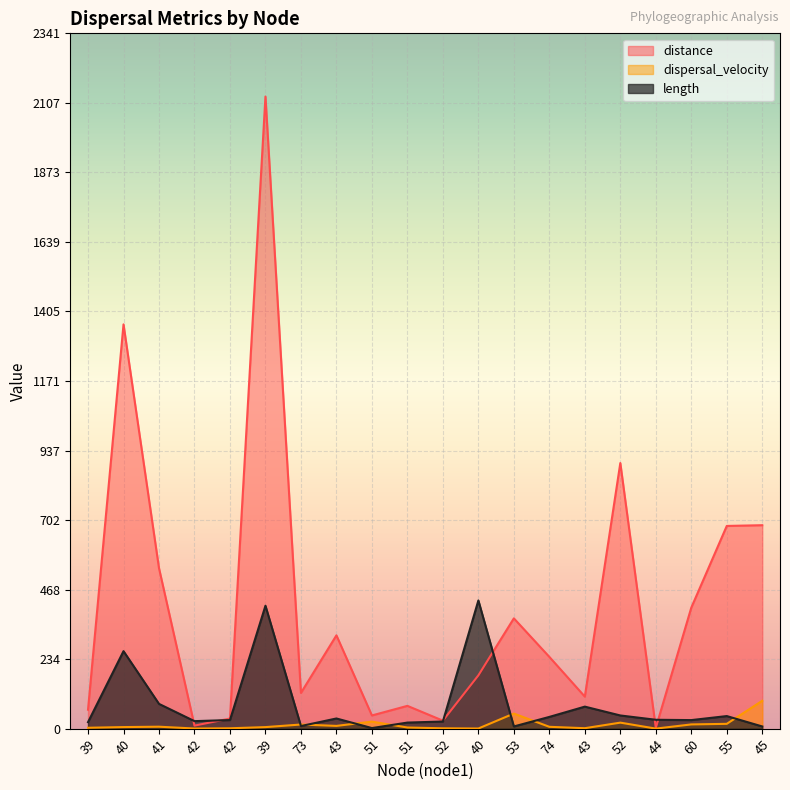

Is it true that dispersal_velocity equals 16.1 at 55?

True